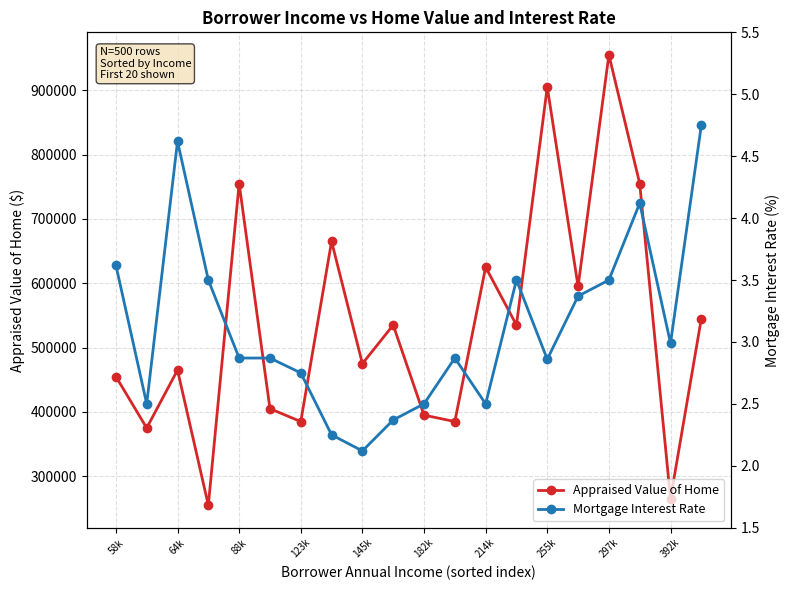

True or false: Appraised Value of Home and Mortgage Interest Rate cross at least once.

False